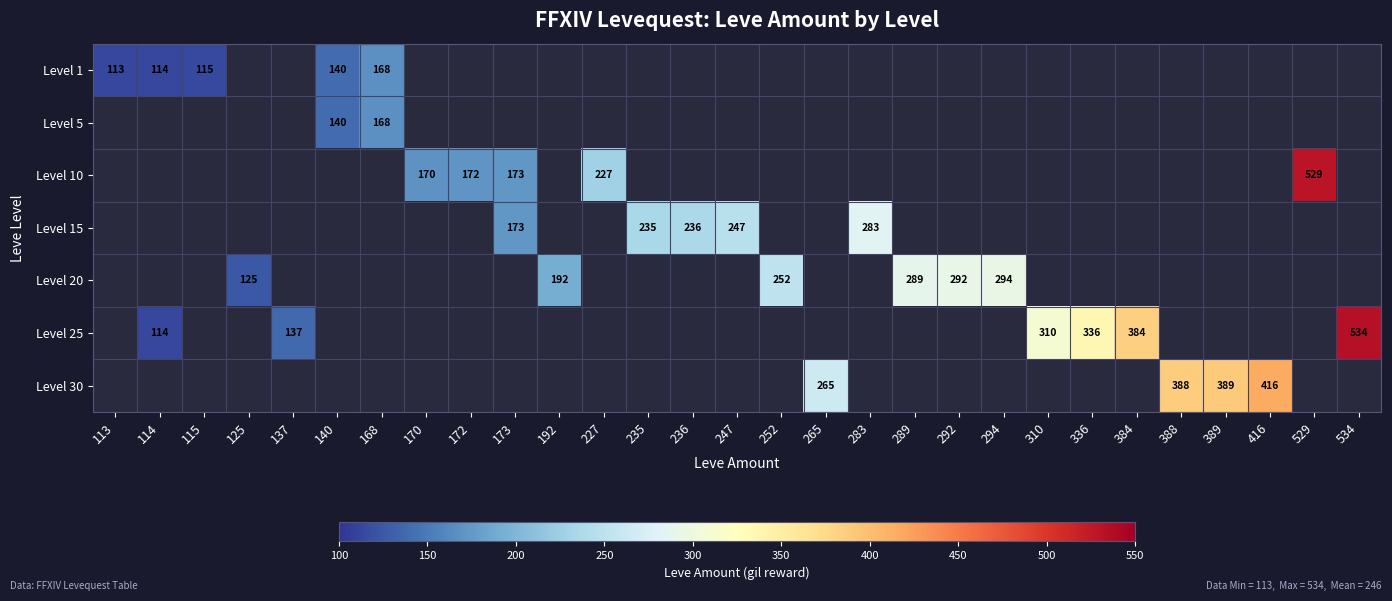

The value of Level 15 at 235 is 365. True or false?

False